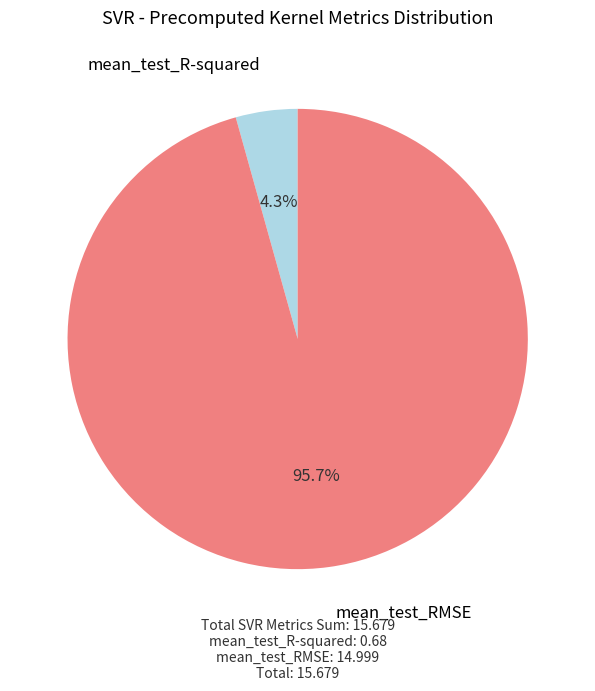

Rank the categories by value from highest to lowest.

mean_test_RMSE, mean_test_R-squared